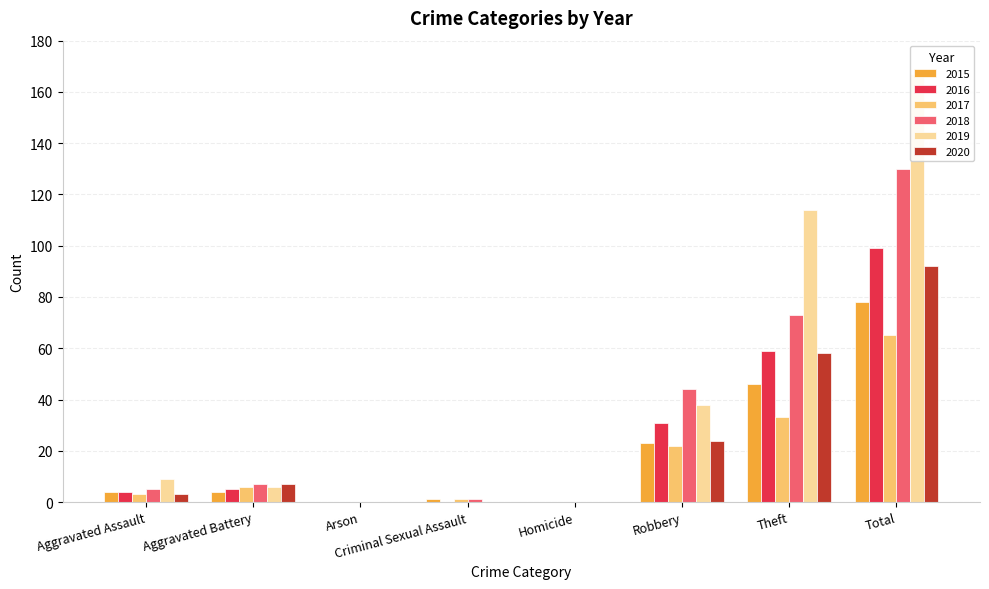

How many series are shown in this chart?

6